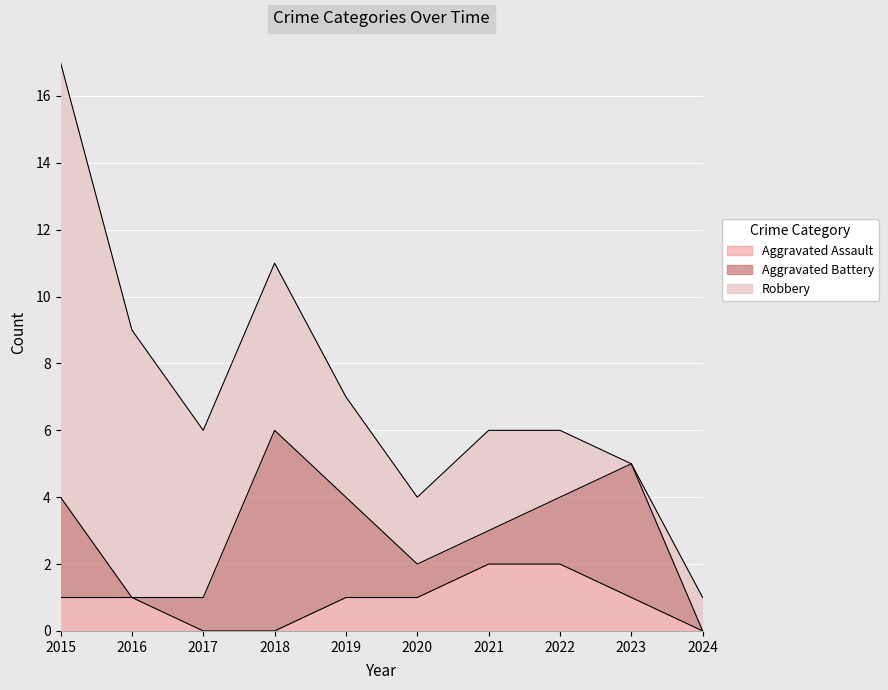

Which category has the lowest value in the Total series?

2024